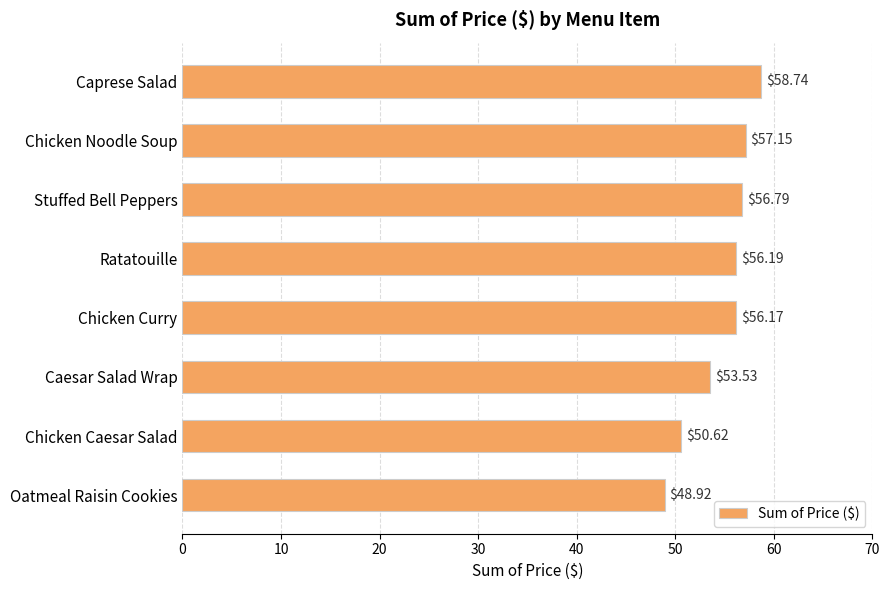

Count the number of values greater than 56.

5